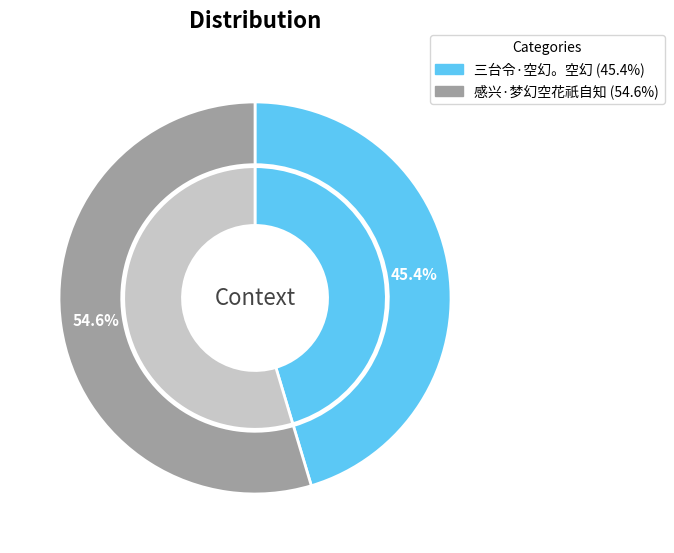

What is the change in value from 三台令·空幻。空幻 to 感兴·梦幻空花祇自知?

+63996